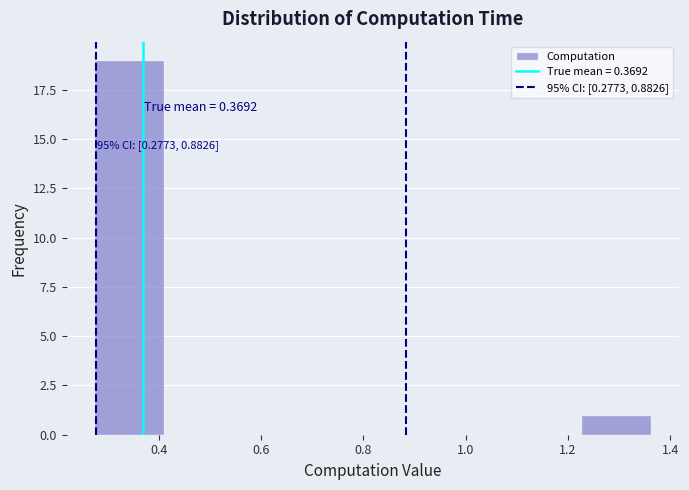

Over which range of the x-axis is the bar tallest?

0.28 to 0.42